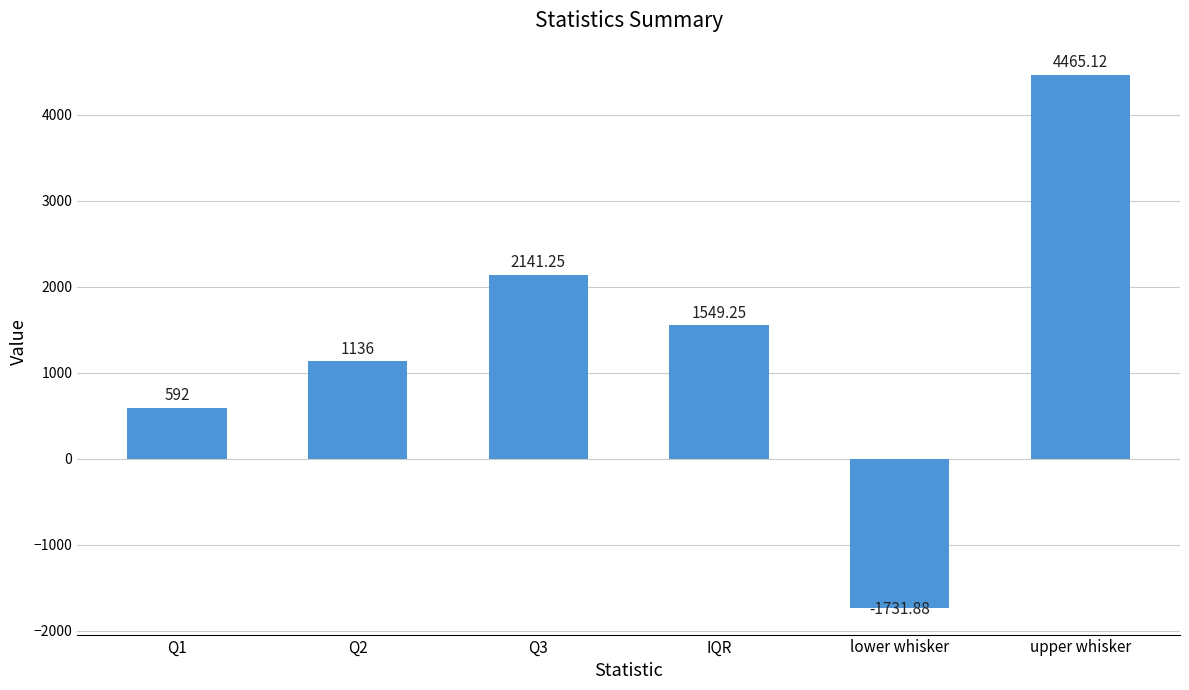

Are the bars grouped side by side (vs. stacked)?

No